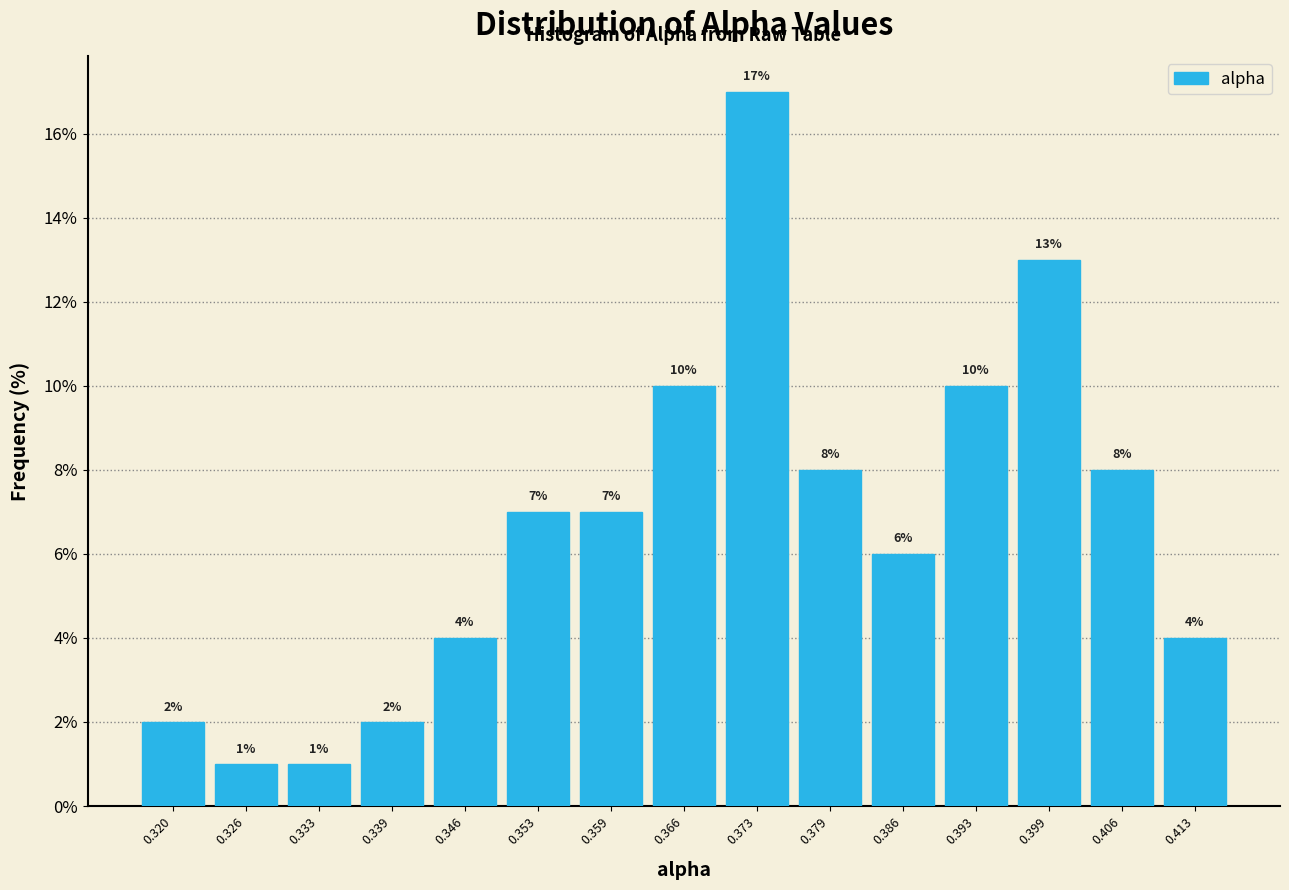

Reading left to right, transcribe this chart: for each bar, give the range it covers on the x-axis and its height. The bar edges are not printed on the chart, so give them approximately, as read against the axis.

0.316 to 0.323: 2
0.323 to 0.330: 1
0.330 to 0.336: 1
0.336 to 0.343: 2
0.343 to 0.349: 4
0.349 to 0.356: 7
0.356 to 0.363: 7
0.363 to 0.369: 10
0.369 to 0.376: 17
0.376 to 0.383: 8
0.383 to 0.389: 6
0.389 to 0.396: 10
0.396 to 0.403: 13
0.403 to 0.409: 8
0.409 to 0.416: 4